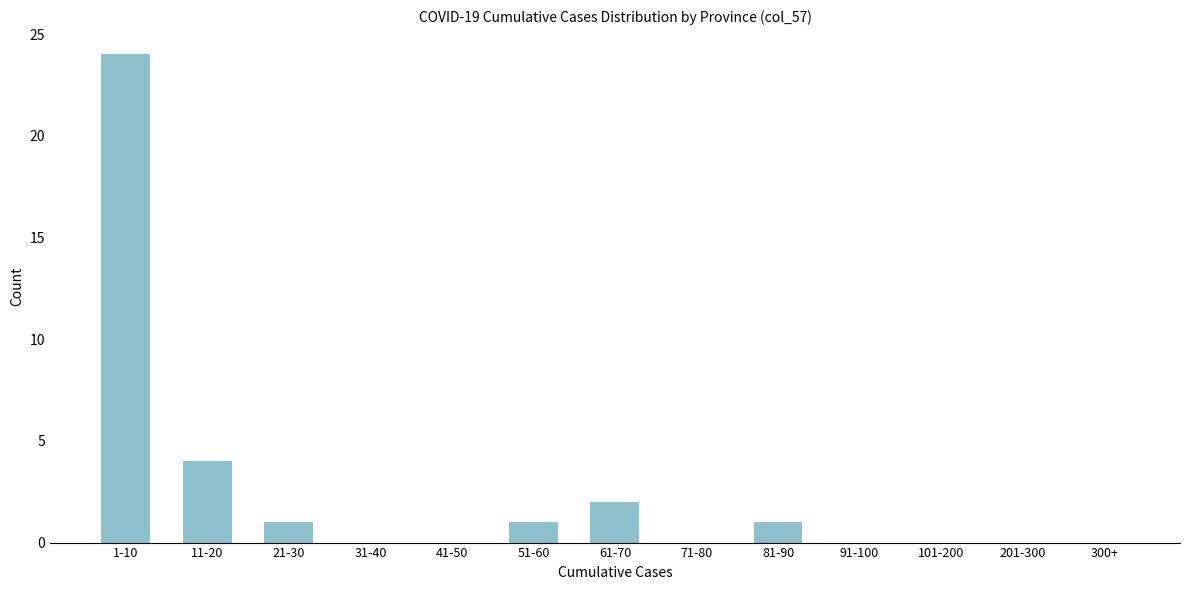

Reading left to right, transcribe all the data shown in this chart.

1-10=24	11-20=4	21-30=1	31-40=0	41-50=0	51-60=1	61-70=2	71-80=0	81-90=1	91-100=0	101-200=0	201-300=0	300+=0